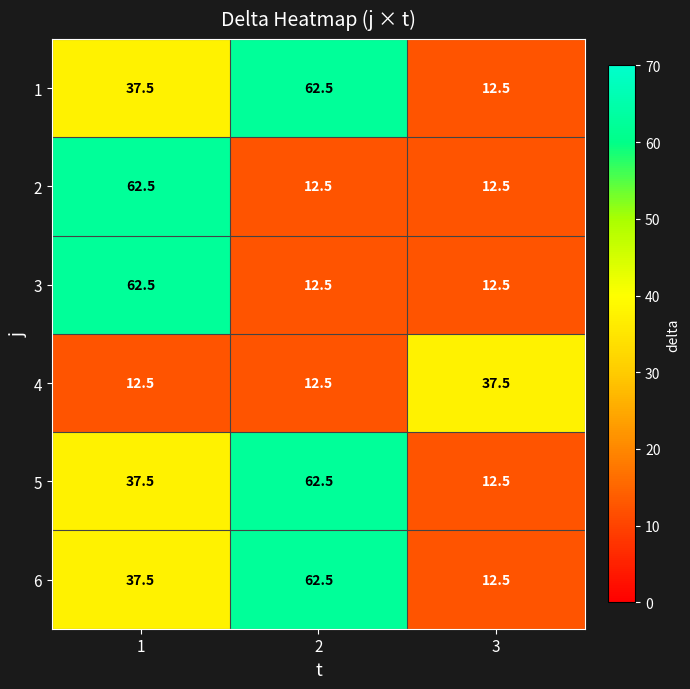

What is the difference between the highest and lowest values at 3?

25.0